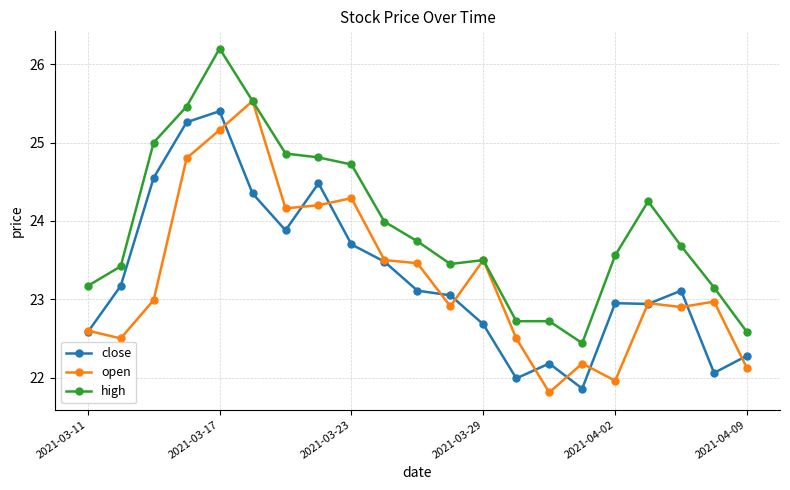

Which series ends up on top after the final intersection of close and open?

close